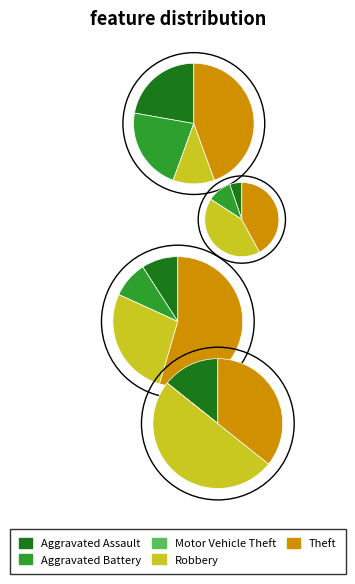

To the nearest percent, what is the difference between the largest and smallest slice percentages?

44%